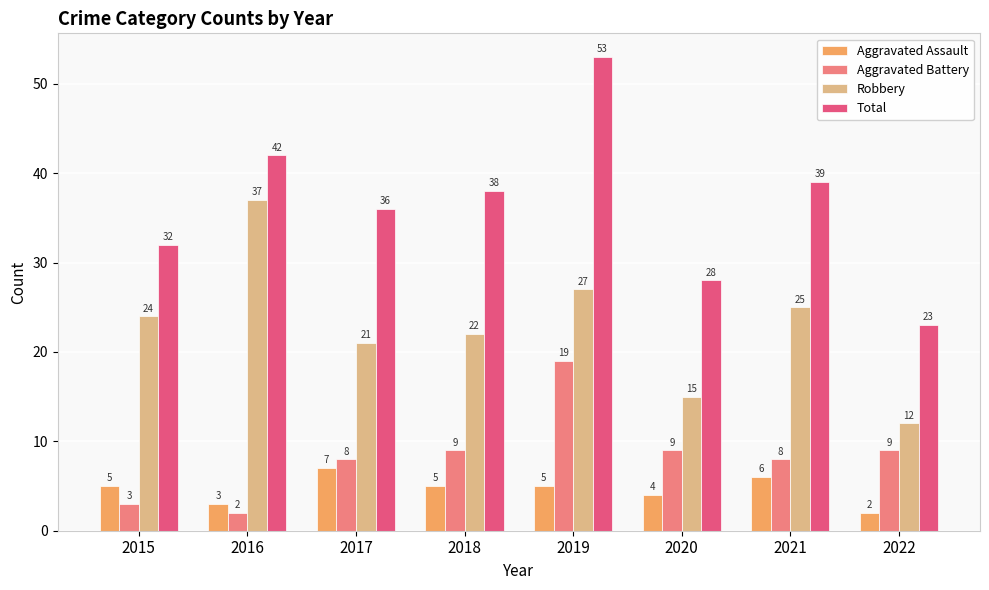

What is the sum of the Total values at 2016 and 2015?

74